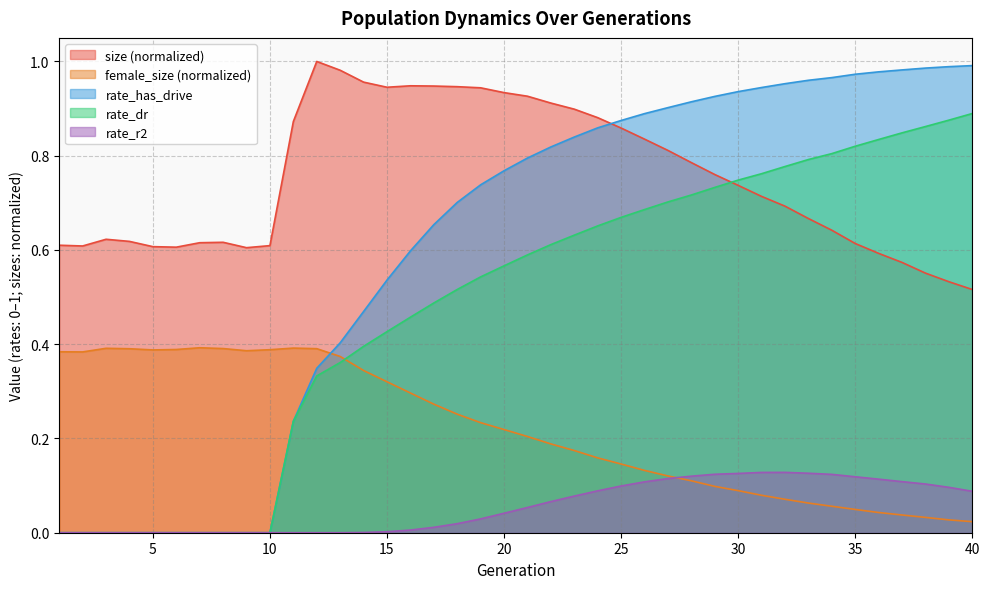

True or false: size and female_size intersect in this chart.

False